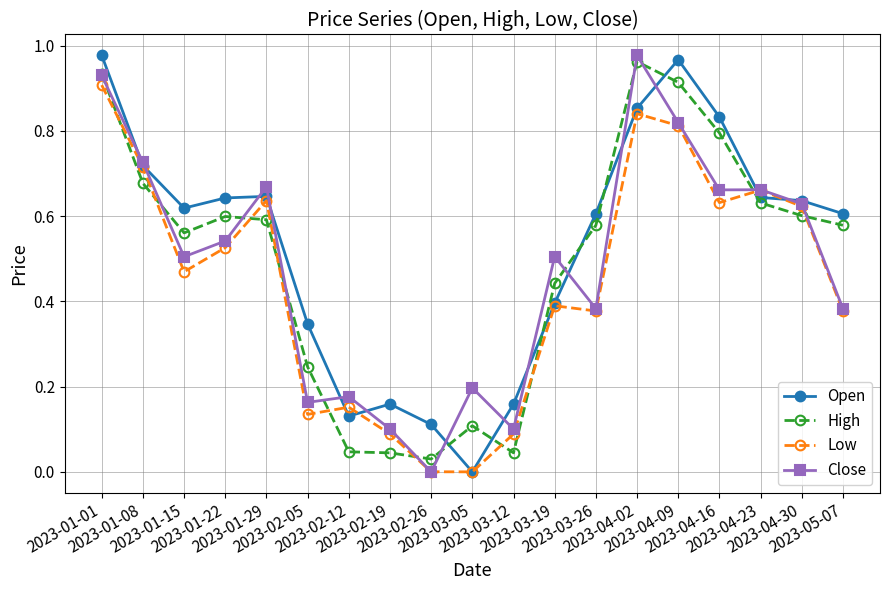

True or false: High has more than 1 interior local peaks.

True